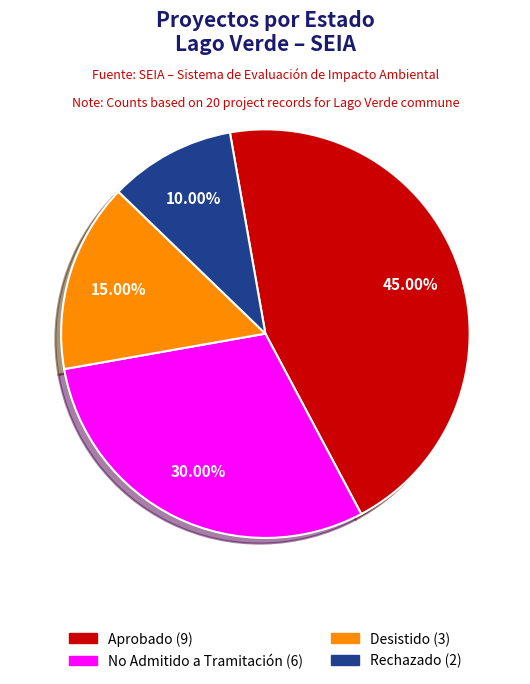

How many segments does this pie chart have?

4